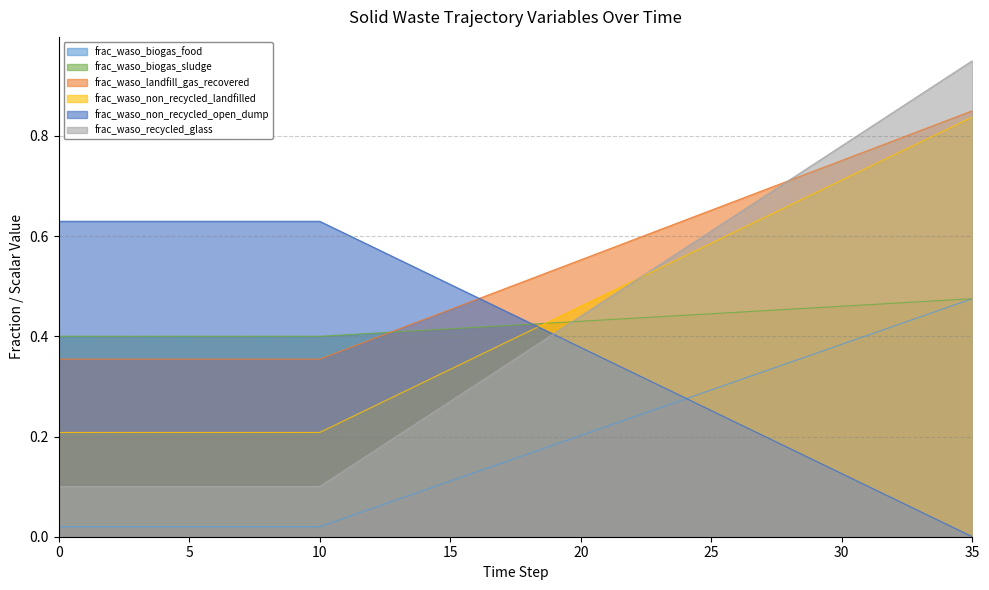

How many lines are shown in the chart?

6